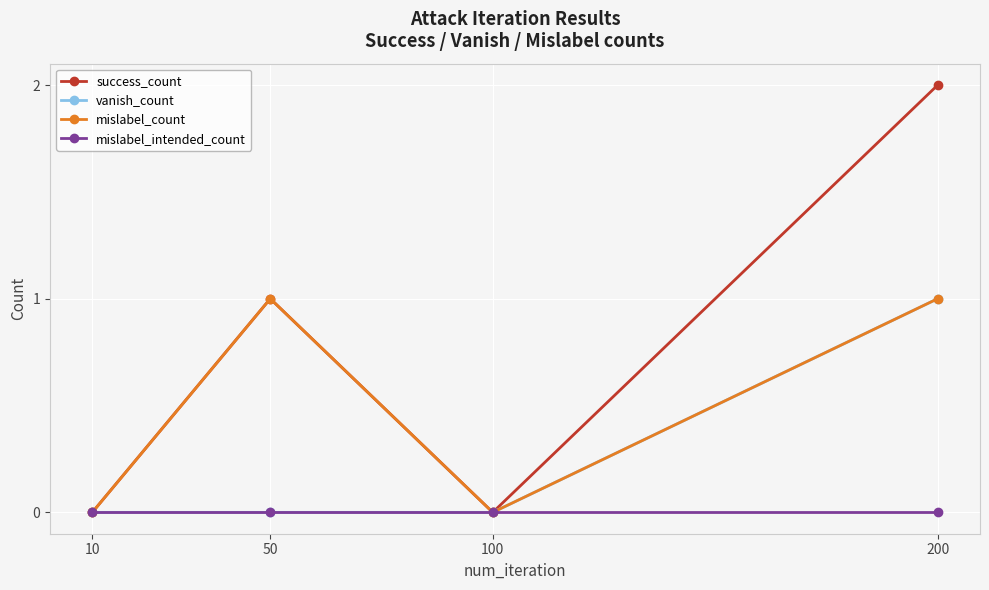

Which series has the widest spread of values?

success_count